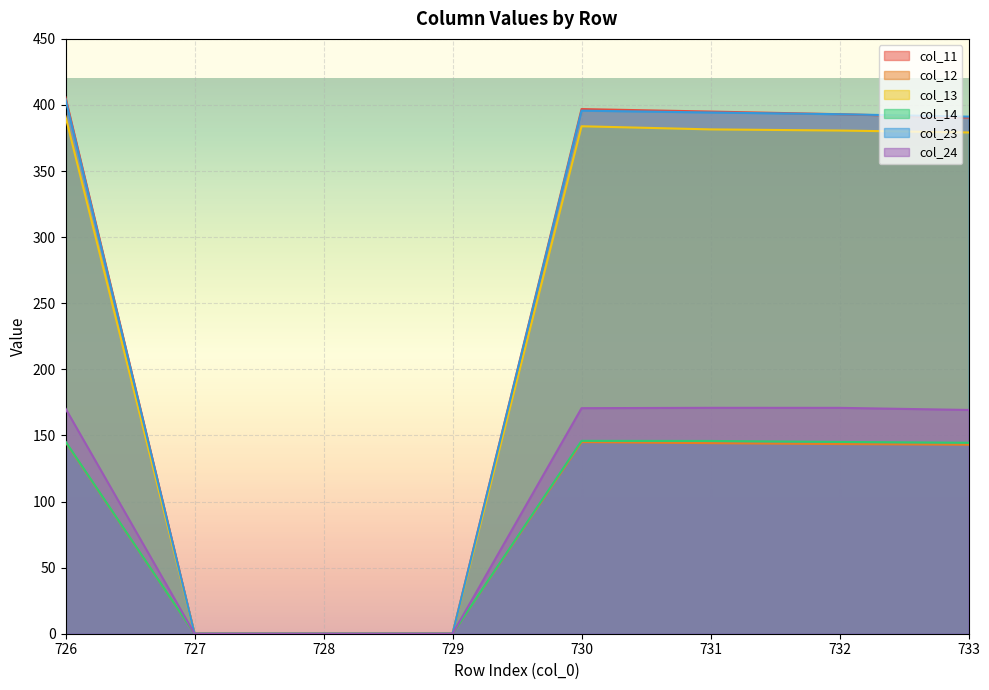

True or false: col_13 and col_23 cross at least once.

False